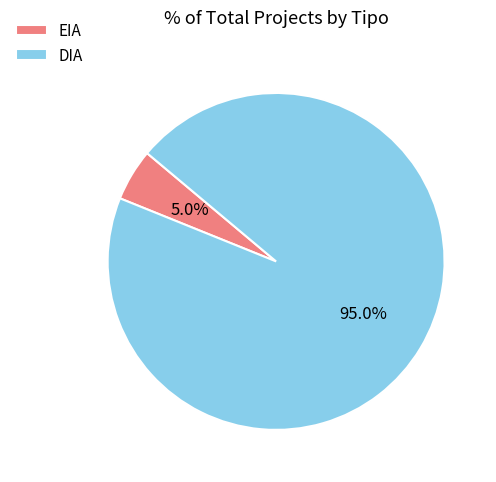

What is the majority slice?

DIA